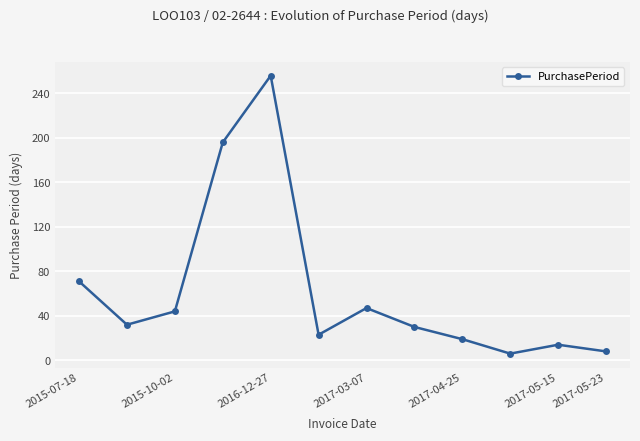

What is the greatest value displayed?

256